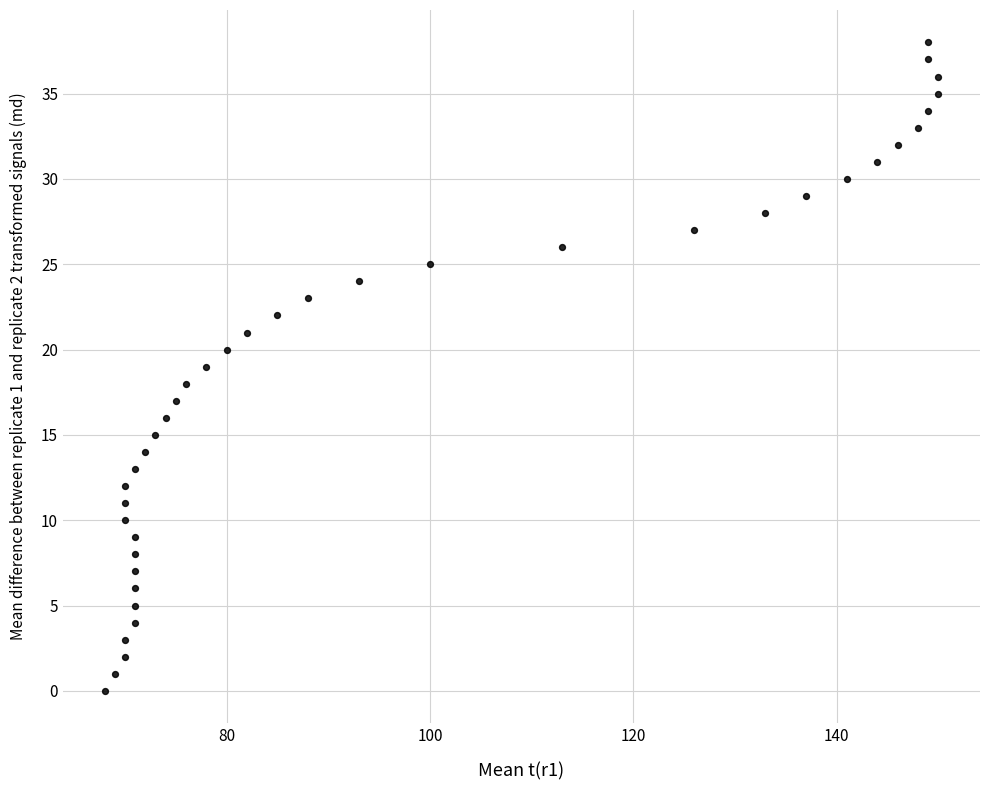

What is the range of Y values (max minus min)?

38